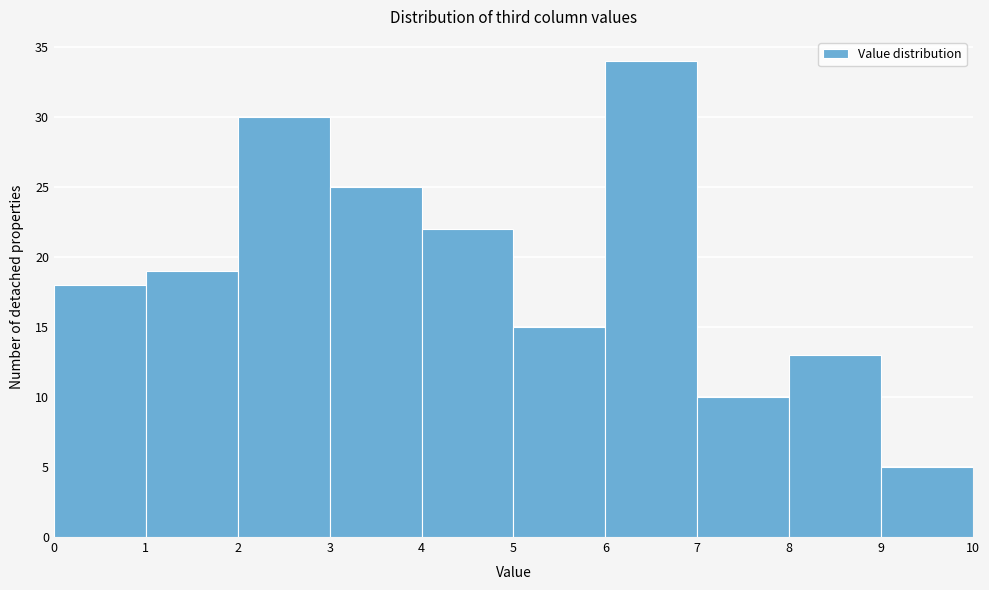

Reading left to right, transcribe this chart: for each bar, give the range it covers on the x-axis and its height. The values are not printed on the chart, so give them approximately, as read against the axis.

0 to 1: 18
1 to 2: 19
2 to 3: 30
3 to 4: 25
4 to 5: 22
5 to 6: 15
6 to 7: 34
7 to 8: 10
8 to 9: 13
9 to 10: 5